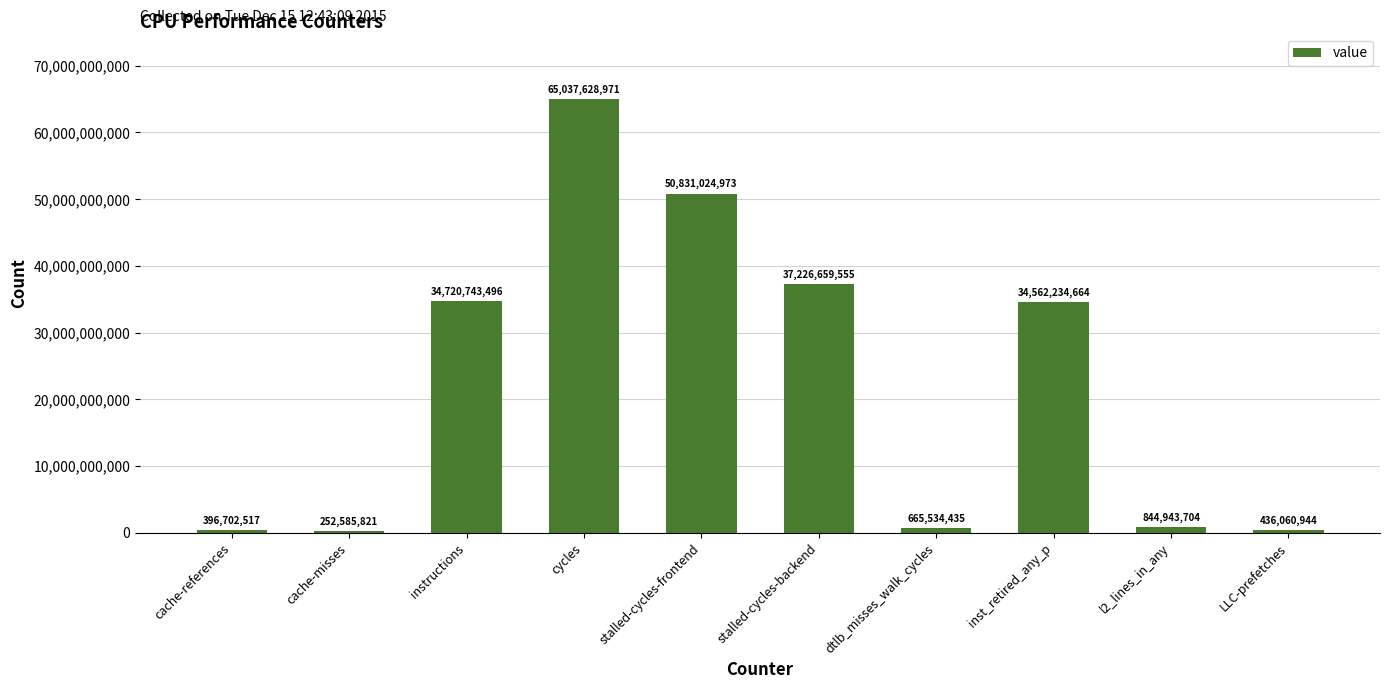

Are the bars grouped side by side (vs. stacked)?

No